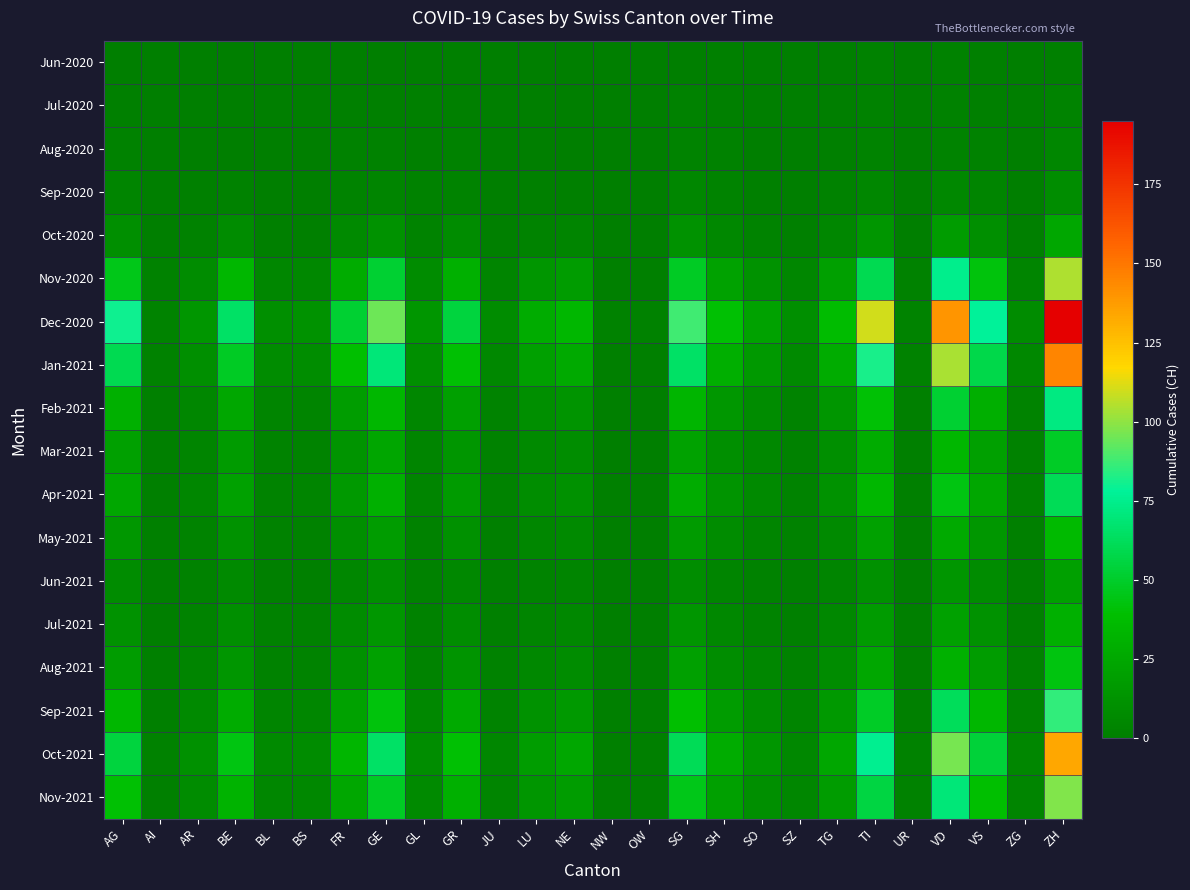

Reading right to left, what are all the values shown in this chart?

Jun-2020: ZH=1	ZG=0	VS=1	VD=2	UR=0	TI=2	TG=0	SZ=0	SO=0	SH=1	SG=0	OW=0	NW=0	NE=0	LU=0	JU=0	GR=1	GL=0	GE=0	FR=0	BS=0	BL=0	BE=0	AR=0	AI=0	AG=0
Jul-2020: ZH=3	ZG=0	VS=1	VD=2	UR=0	TI=2	TG=0	SZ=0	SO=0	SH=1	SG=2	OW=0	NW=0	NE=0	LU=0	JU=0	GR=1	GL=1	GE=1	FR=1	BS=0	BL=0	BE=0	AR=0	AI=0	AG=1
Aug-2020: ZH=5	ZG=0	VS=2	VD=3	UR=0	TI=3	TG=1	SZ=0	SO=0	SH=2	SG=3	OW=0	NW=0	NE=0	LU=0	JU=0	GR=2	GL=1	GE=2	FR=2	BS=0	BL=0	BE=0	AR=0	AI=0	AG=2
Sep-2020: ZH=9	ZG=0	VS=4	VD=6	UR=0	TI=5	TG=2	SZ=0	SO=1	SH=3	SG=5	OW=0	NW=0	NE=1	LU=1	JU=0	GR=3	GL=2	GE=4	FR=3	BS=0	BL=0	BE=2	AR=1	AI=0	AG=4
Oct-2020: ZH=25	ZG=1	VS=10	VD=18	UR=0	TI=14	TG=5	SZ=1	SO=3	SH=6	SG=12	OW=0	NW=0	NE=4	LU=3	JU=1	GR=8	GL=3	GE=12	FR=7	BS=1	BL=1	BE=8	AR=2	AI=0	AG=10
Nov-2020: ZH=105	ZG=4	VS=42	VD=75	UR=2	TI=60	TG=20	SZ=5	SO=12	SH=22	SG=48	OW=1	NW=1	NE=18	LU=14	JU=4	GR=30	GL=8	GE=52	FR=28	BS=6	BL=5	BE=35	AR=8	AI=2	AG=45
Dec-2020: ZH=195	ZG=8	VS=78	VD=140	UR=3	TI=110	TG=38	SZ=10	SO=22	SH=40	SG=88	OW=2	NW=2	NE=35	LU=28	JU=8	GR=55	GL=14	GE=95	FR=52	BS=12	BL=10	BE=65	AR=14	AI=3	AG=80
Jan-2021: ZH=145	ZG=6	VS=58	VD=104	UR=2	TI=82	TG=28	SZ=7	SO=16	SH=29	SG=65	OW=1	NW=1	NE=26	LU=20	JU=6	GR=40	GL=10	GE=70	FR=39	BS=9	BL=8	BE=48	AR=10	AI=2	AG=60
Feb-2021: ZH=72	ZG=3	VS=29	VD=52	UR=1	TI=41	TG=14	SZ=3	SO=8	SH=15	SG=33	OW=0	NW=1	NE=13	LU=10	JU=3	GR=20	GL=5	GE=35	FR=19	BS=4	BL=4	BE=25	AR=5	AI=1	AG=30
Mar-2021: ZH=49	ZG=2	VS=20	VD=35	UR=1	TI=28	TG=10	SZ=2	SO=6	SH=10	SG=22	OW=0	NW=0	NE=9	LU=7	JU=2	GR=14	GL=4	GE=24	FR=13	BS=3	BL=3	BE=17	AR=4	AI=1	AG=20
Apr-2021: ZH=61	ZG=3	VS=25	VD=44	UR=1	TI=35	TG=12	SZ=3	SO=7	SH=13	SG=28	OW=1	NW=1	NE=11	LU=9	JU=3	GR=17	GL=4	GE=30	FR=16	BS=4	BL=3	BE=21	AR=5	AI=1	AG=25
May-2021: ZH=36	ZG=1	VS=15	VD=26	UR=0	TI=21	TG=7	SZ=2	SO=4	SH=8	SG=17	OW=0	NW=0	NE=7	LU=5	JU=1	GR=11	GL=2	GE=18	FR=10	BS=2	BL=2	BE=12	AR=3	AI=1	AG=15
Jun-2021: ZH=20	ZG=1	VS=8	VD=14	UR=0	TI=11	TG=4	SZ=1	SO=2	SH=4	SG=9	OW=0	NW=0	NE=4	LU=3	JU=1	GR=6	GL=2	GE=10	FR=5	BS=1	BL=1	BE=7	AR=2	AI=0	AG=8
Jul-2021: ZH=30	ZG=1	VS=12	VD=21	UR=1	TI=17	TG=6	SZ=1	SO=3	SH=6	SG=14	OW=0	NW=0	NE=6	LU=4	JU=1	GR=9	GL=2	GE=15	FR=8	BS=2	BL=2	BE=10	AR=3	AI=0	AG=12
Aug-2021: ZH=43	ZG=2	VS=18	VD=31	UR=1	TI=25	TG=8	SZ=2	SO=5	SH=9	SG=20	OW=0	NW=1	NE=8	LU=6	JU=2	GR=13	GL=3	GE=21	FR=11	BS=3	BL=2	BE=14	AR=4	AI=1	AG=18
Sep-2021: ZH=86	ZG=3	VS=35	VD=62	UR=1	TI=49	TG=16	SZ=4	SO=9	SH=18	SG=39	OW=1	NW=1	NE=16	LU=12	JU=3	GR=26	GL=6	GE=42	FR=22	BS=5	BL=4	BE=28	AR=7	AI=1	AG=35
Oct-2021: ZH=134	ZG=5	VS=54	VD=96	UR=2	TI=76	TG=25	SZ=6	SO=14	SH=28	SG=61	OW=1	NW=1	NE=25	LU=19	JU=5	GR=40	GL=9	GE=65	FR=34	BS=8	BL=7	BE=44	AR=11	AI=2	AG=55
Nov-2021: ZH=98	ZG=4	VS=39	VD=70	UR=2	TI=56	TG=18	SZ=5	SO=10	SH=20	SG=45	OW=1	NW=1	NE=18	LU=14	JU=4	GR=30	GL=7	GE=48	FR=25	BS=6	BL=5	BE=32	AR=8	AI=1	AG=40